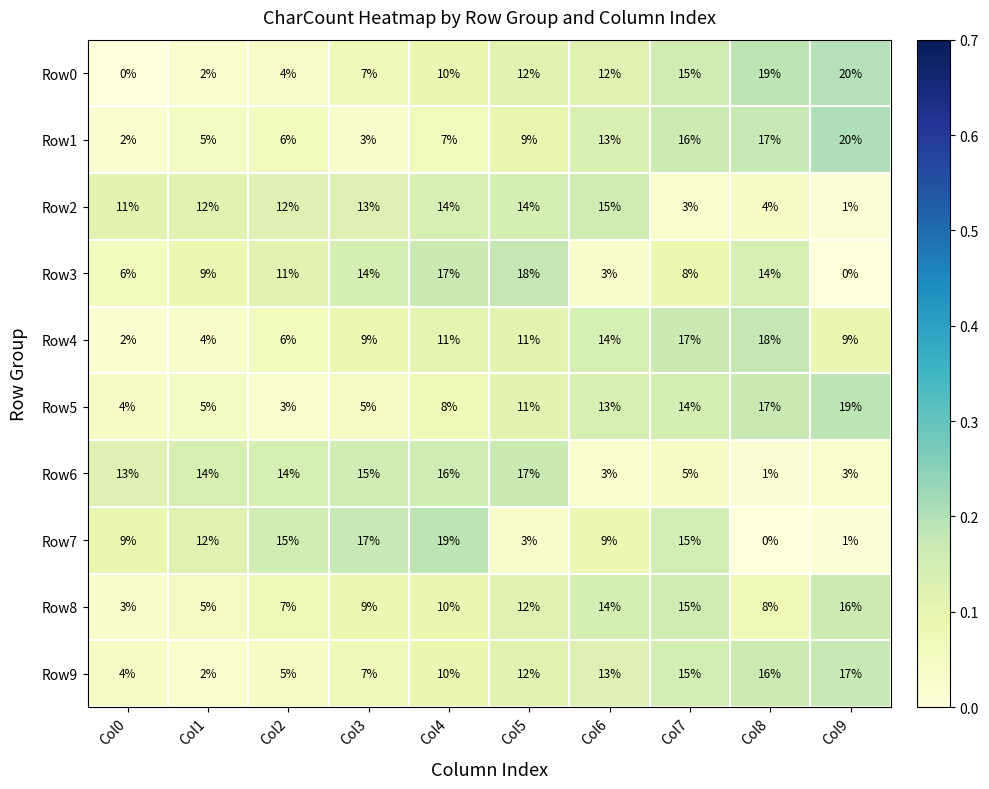

Which label corresponds to the largest value in the chart?

Col9